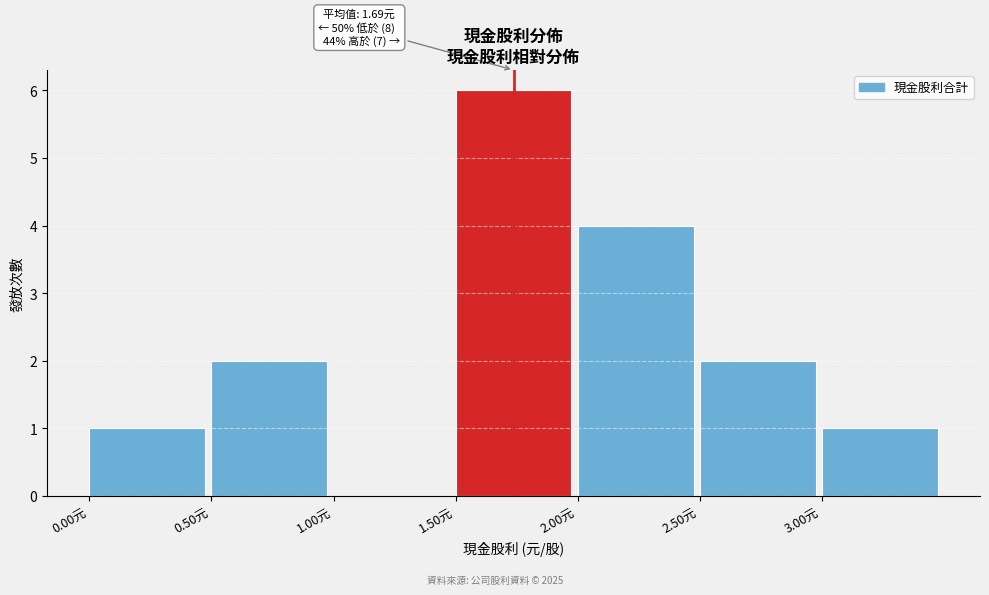

Which range on the x-axis has the tallest bar?

1.5 to 2.0